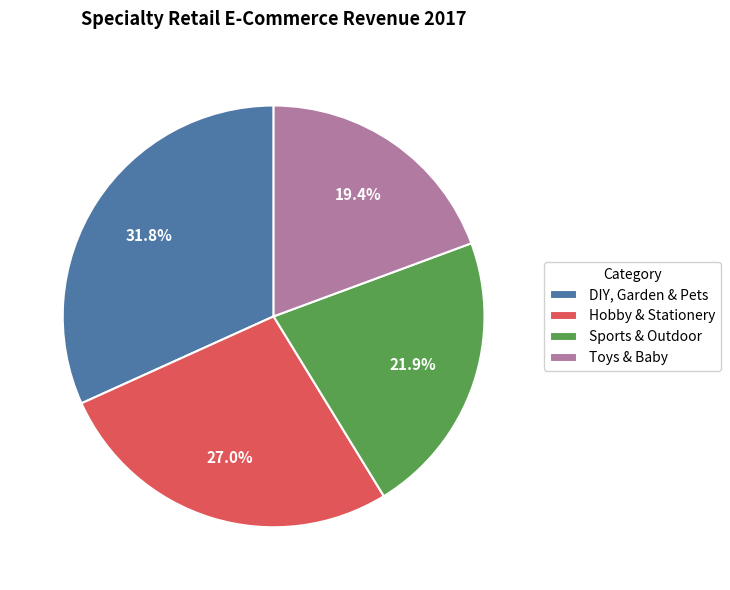

To the nearest percent, what portion does Toys & Baby represent?

19%